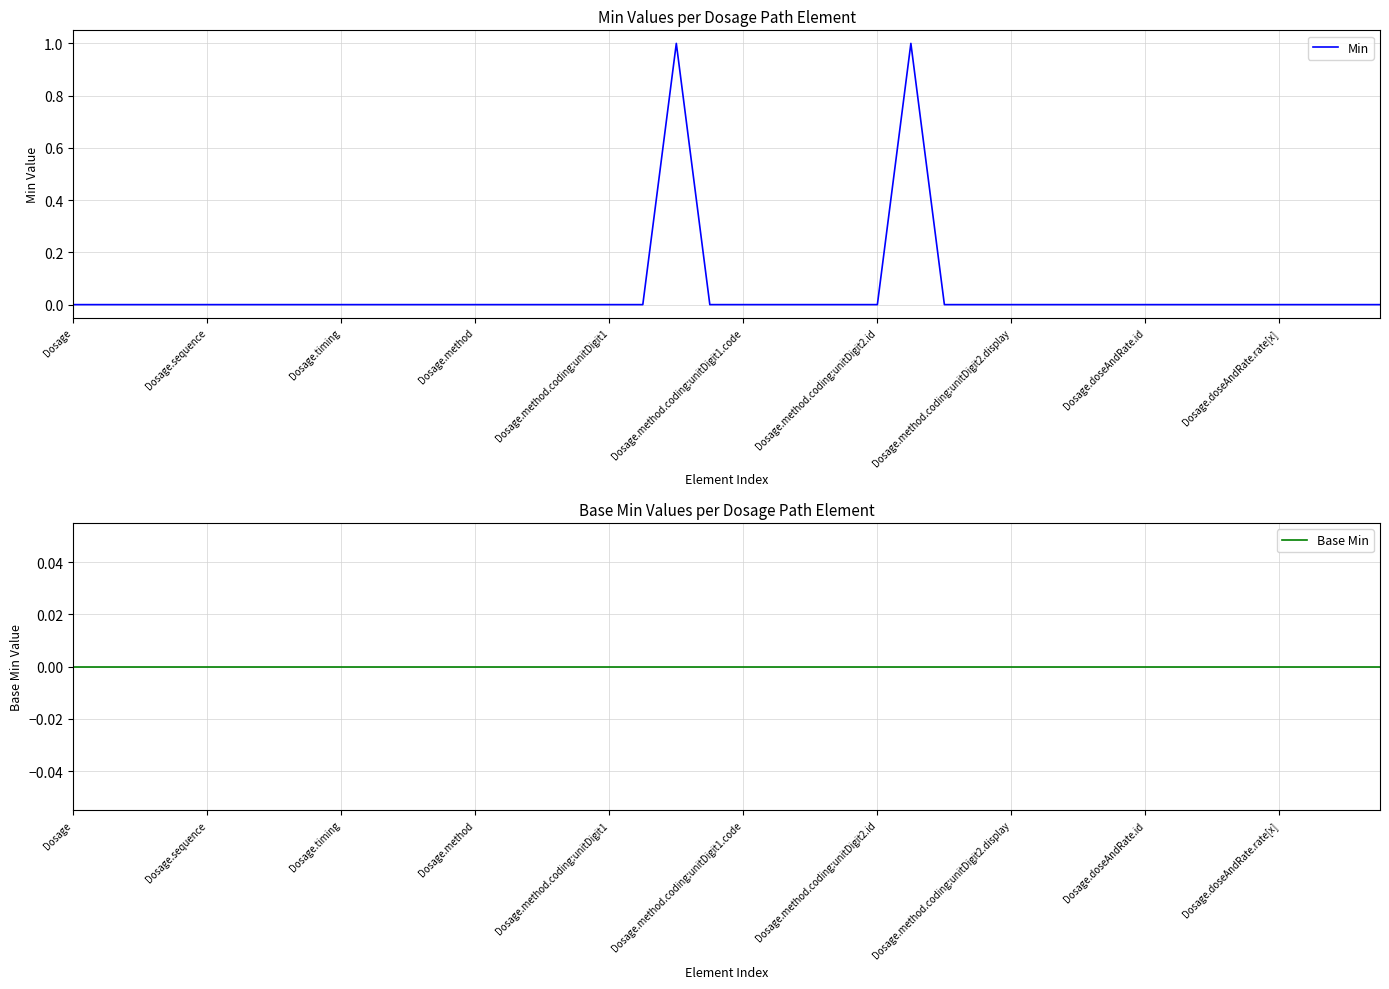

What is the label of the 5th point from the right?

35